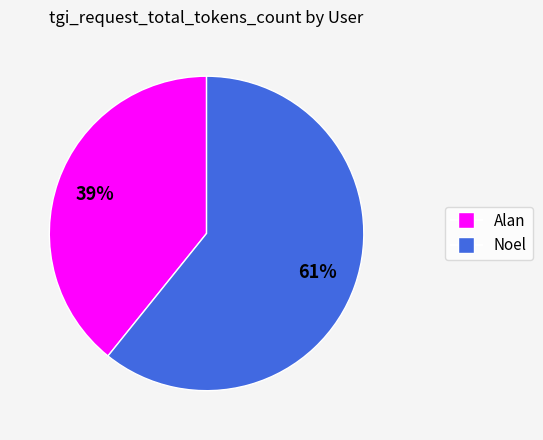

To the nearest percent, what is the difference between the Noel and Alan slice percentages?

22%